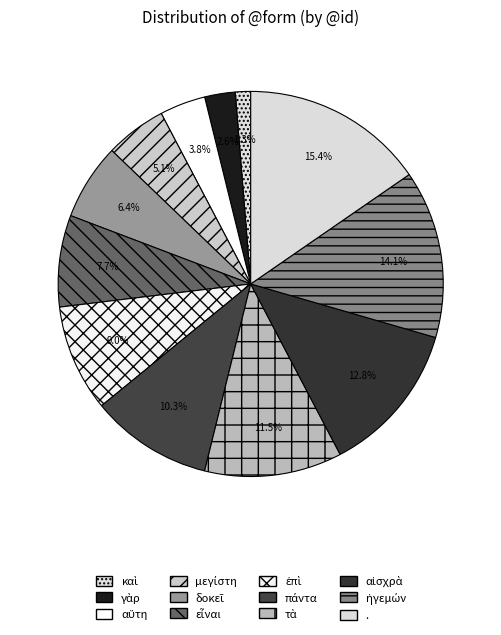

Is δοκεῖ the majority of the pie?

No